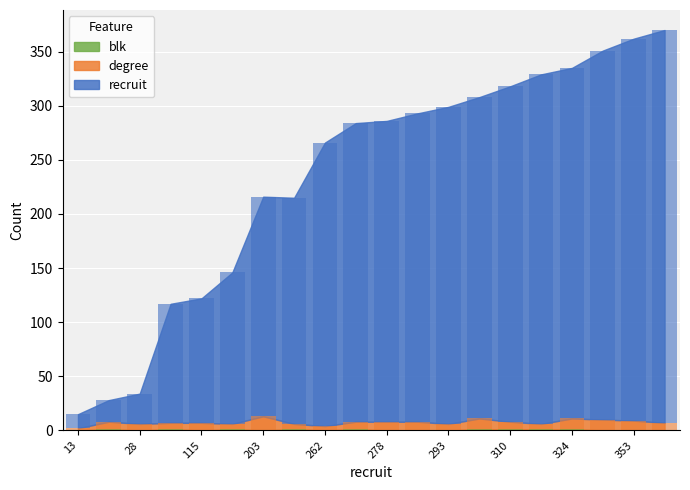

How many groups of bars are there?

20